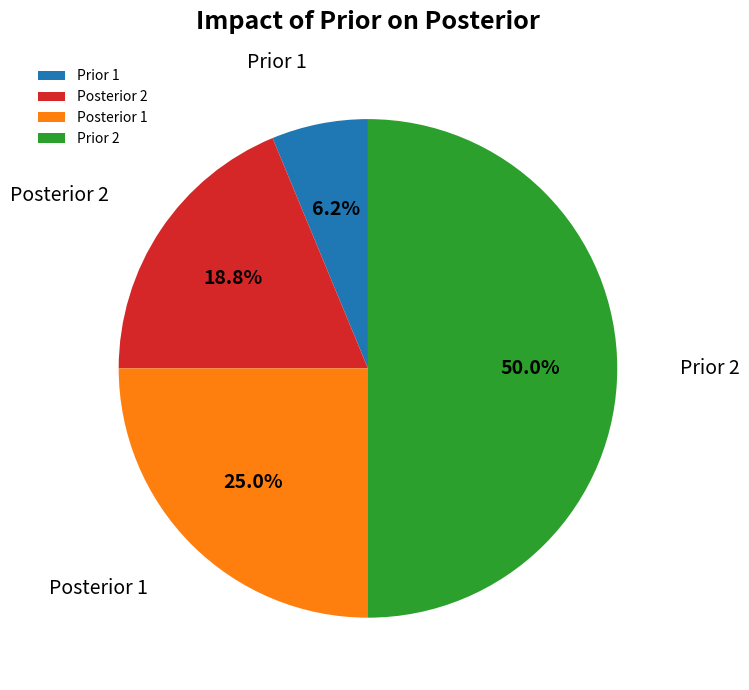

To the nearest percent, what is the average slice percentage?

25%